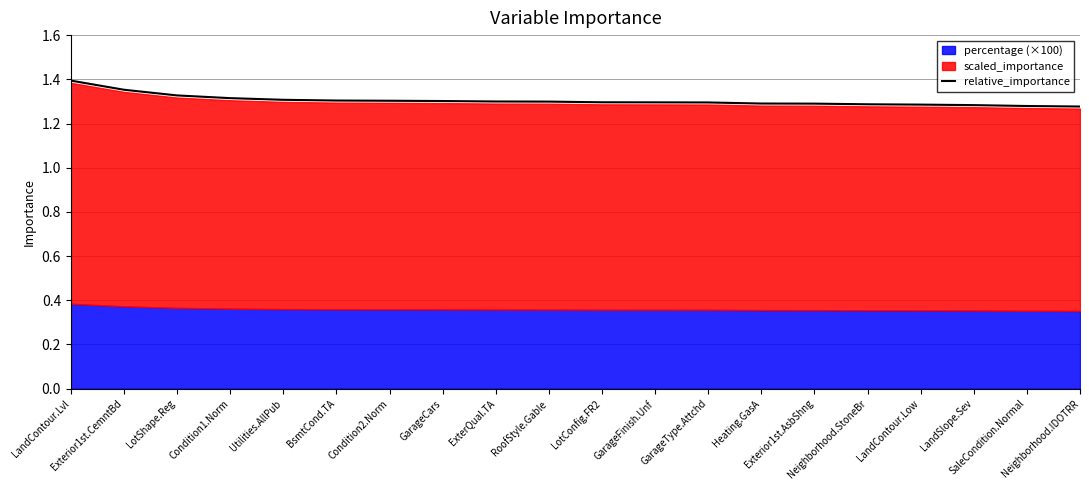

Reading right to left, what are all the values shown in this chart?

Neighborhood.IDOTRR=1.3	SaleCondition.Normal=1.3	LandSlope.Sev=1.3	LandContour.Low=1.3	Neighborhood.StoneBr=1.3	Exterior1st.AsbShng=1.3	Heating.GasA=1.3	GarageType.Attchd=1.3	GarageFinish.Unf=1.3	LotConfig.FR2=1.3	RoofStyle.Gable=1.3	ExterQual.TA=1.3	GarageCars=1.3	Condition2.Norm=1.3	BsmtCond.TA=1.3	Utilities.AllPub=1.3	Condition1.Norm=1.3	LotShape.Reg=1.3	Exterior1st.CemntBd=1.4	LandContour.Lvl=1.4